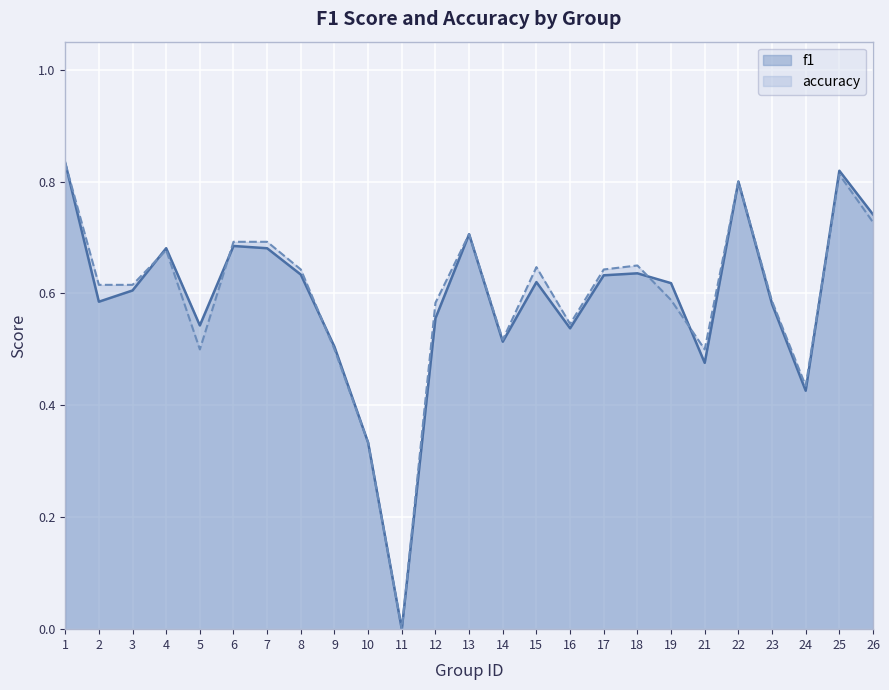

What is the sum of the f1 values at 5 and 18?

1.2